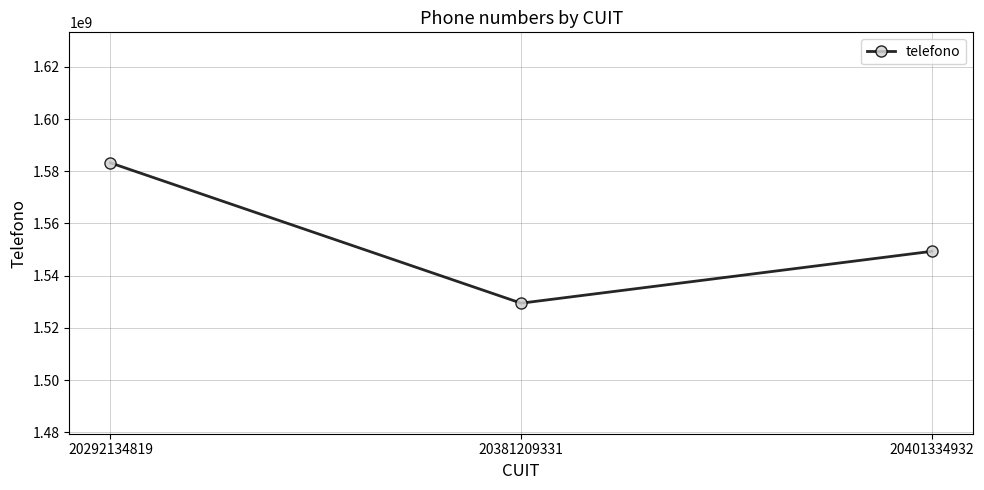

Is this an area chart (filled region under the line)?

No